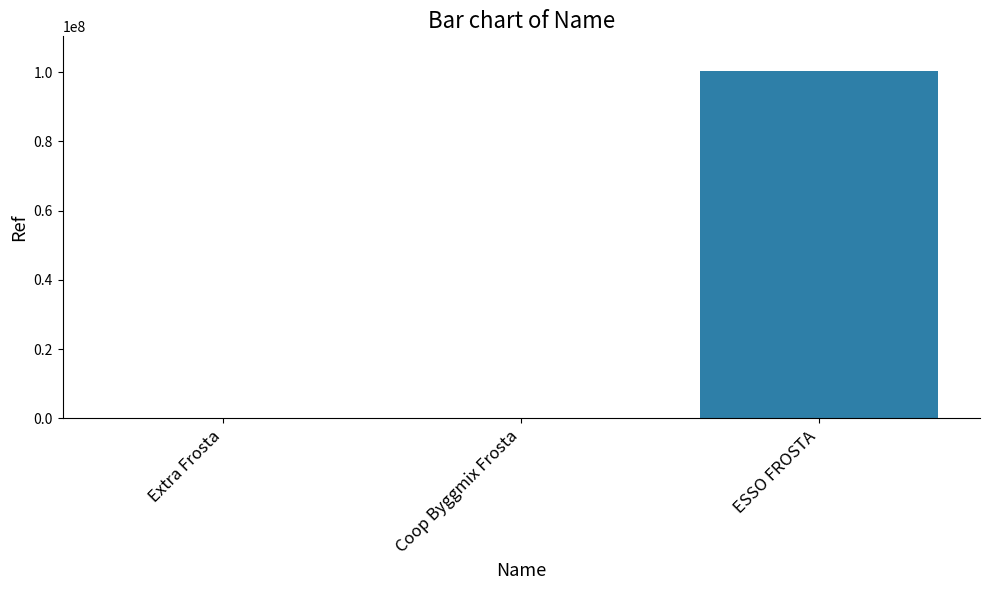

Which has a higher value, ESSO FROSTA or Extra Frosta?

ESSO FROSTA